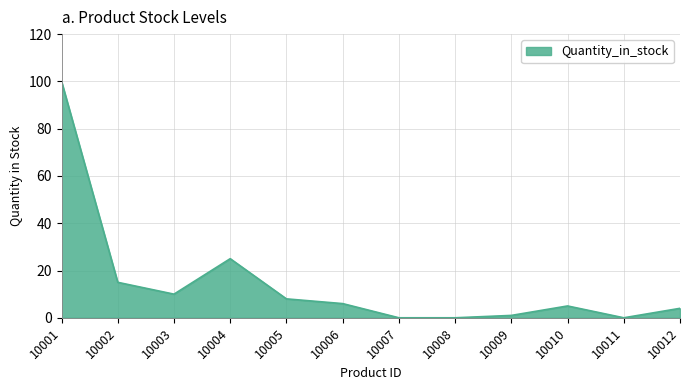

What is the greatest value displayed?

100